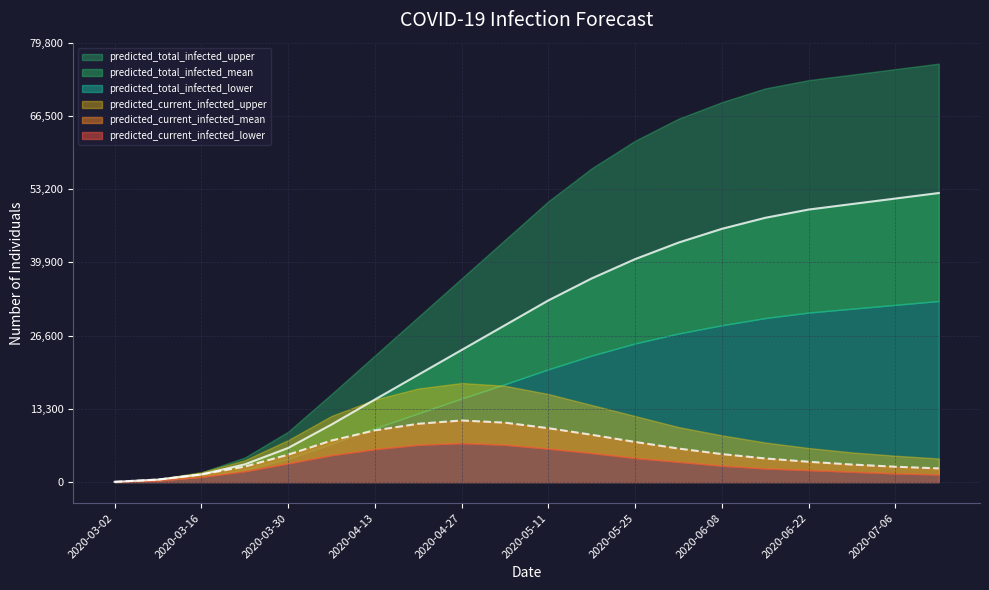

At which label does predicted_current_infected_lower reach its peak?

2020-04-27